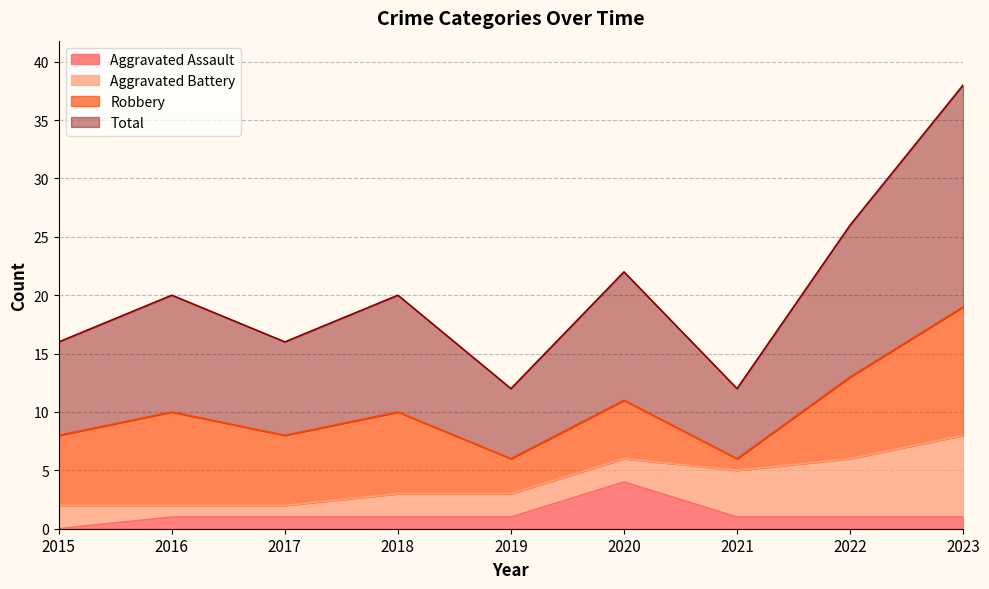

True or false: Aggravated Assault and Total intersect in this chart.

False